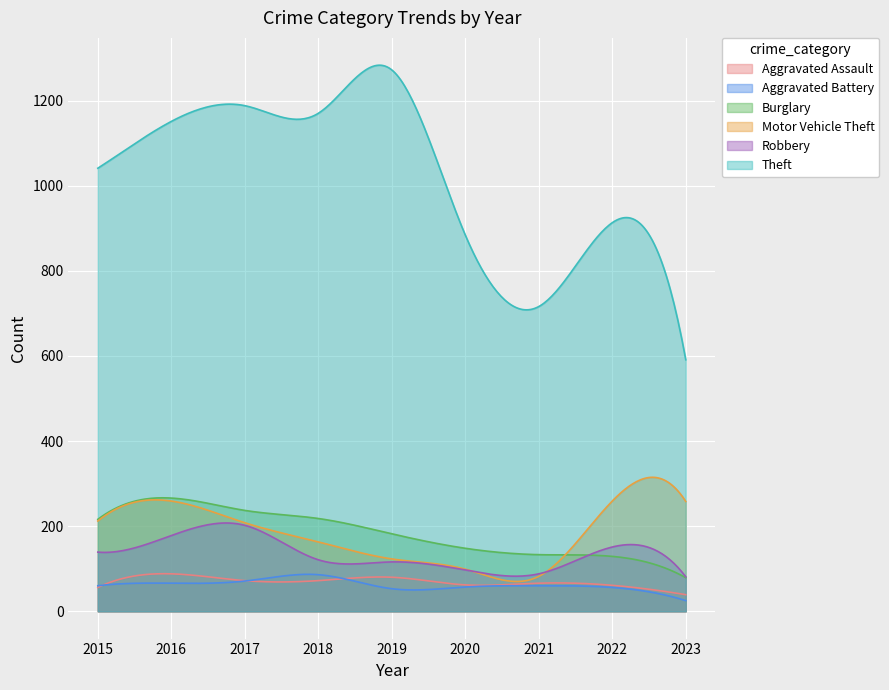

What is the value of the Burglary point at the 2nd from the left?

266